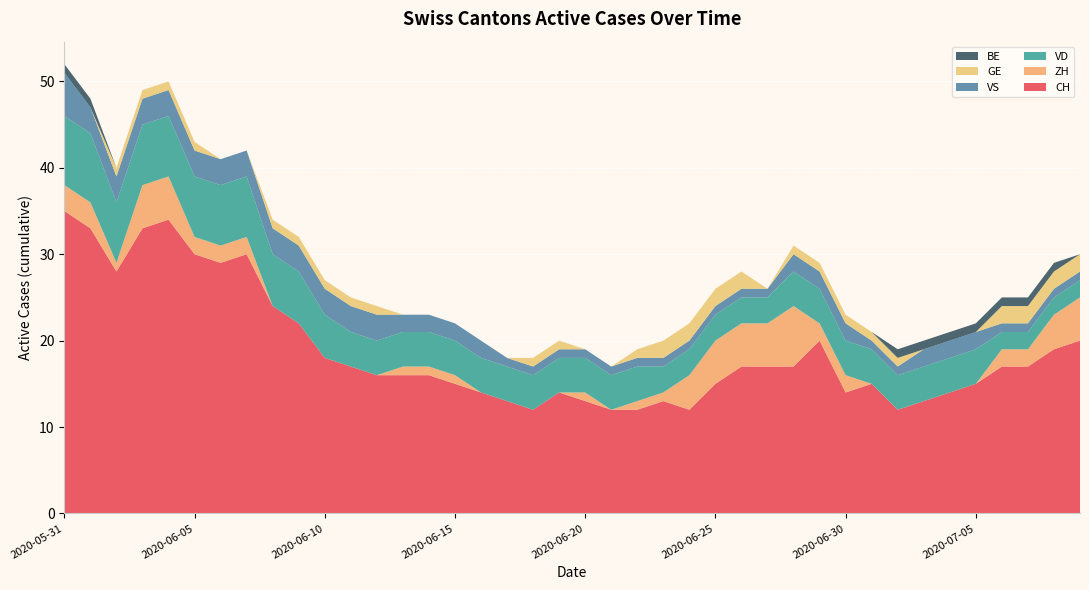

Reading right to left, what are all the values shown in this chart?

CH: 20	19	17	17	15	14	13	12	15	14	20	17	17	17	15	12	13	12	12	13	14	12	13	14	15	16	16	16	17	18	22	24	30	29	30	34	33	28	33	35
ZH: 5	4	2	2	0	0	0	0	0	2	2	7	5	5	5	4	1	1	0	1	0	0	0	0	1	1	1	0	0	0	0	0	2	2	2	5	5	1	3	3
VD: 2	2	2	2	4	4	4	4	4	4	4	4	3	3	3	3	3	4	4	4	4	4	4	4	4	4	4	4	4	5	6	6	7	7	7	7	7	7	8	8
VS: 1	1	1	1	2	2	2	1	1	2	2	2	1	1	1	1	1	1	1	1	1	1	1	2	2	2	2	3	3	3	3	3	3	3	3	3	3	3	3	5
GE: 2	2	2	2	0	0	0	1	1	1	1	1	0	2	2	2	2	1	0	0	1	1	0	0	0	0	0	1	1	1	1	1	0	0	1	1	1	1	0	0
BE: 0	1	1	1	1	1	1	1	0	0	0	0	0	0	0	0	0	0	0	0	0	0	0	0	0	0	0	0	0	0	0	0	0	0	0	0	0	0	1	1